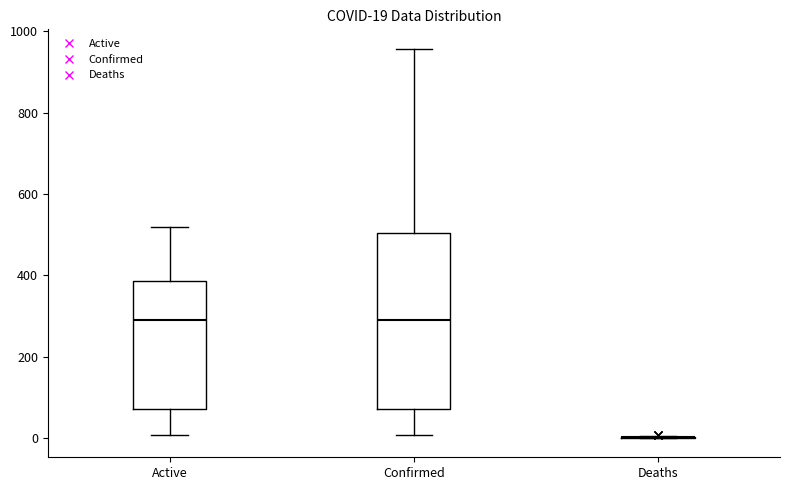

Comparing the boxes themselves (not the whiskers), which one is the tallest?

Confirmed